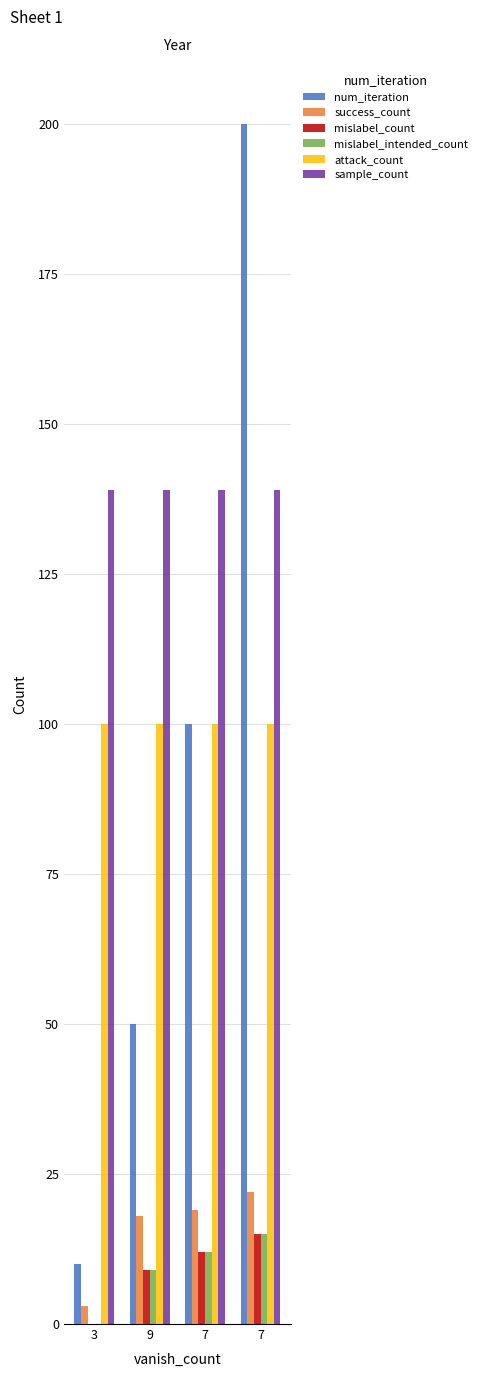

Count the num_iteration values in the range 50 to 200.

3